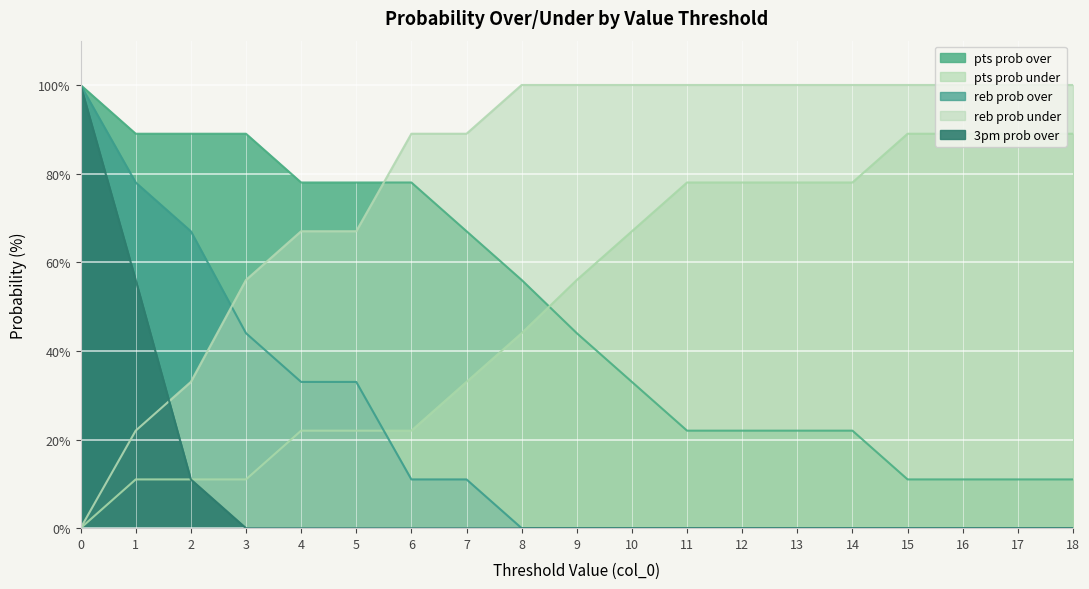

Reading left to right, extract all data points from this chart.

pts prob over: 0=100	1=89	2=89	3=89	4=78	5=78	6=78	7=67	8=56	9=44	10=33	11=22	12=22	13=22	14=22	15=11	16=11	17=11	18=11
pts prob under: 0=0	1=11	2=11	3=11	4=22	5=22	6=22	7=33	8=44	9=56	10=67	11=78	12=78	13=78	14=78	15=89	16=89	17=89	18=89
reb prob over: 0=100	1=78	2=67	3=44	4=33	5=33	6=11	7=11	8=0	9=0	10=0	11=0	12=0	13=0	14=0	15=0	16=0	17=0	18=0
reb prob under: 0=0	1=22	2=33	3=56	4=67	5=67	6=89	7=89	8=100	9=100	10=100	11=100	12=100	13=100	14=100	15=100	16=100	17=100	18=100
3pm prob over: 0=100	1=56	2=11	3=0	4=0	5=0	6=0	7=0	8=0	9=0	10=0	11=0	12=0	13=0	14=0	15=0	16=0	17=0	18=0